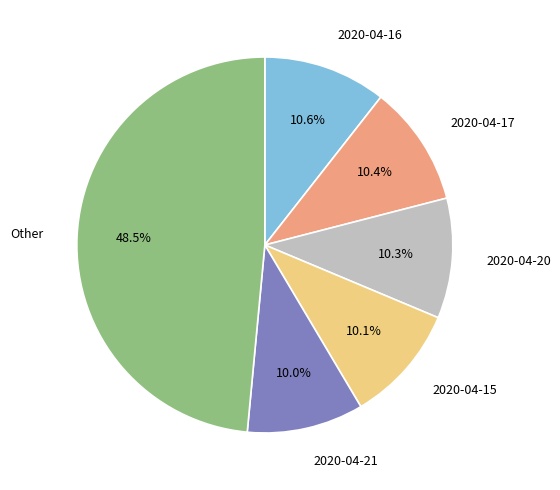

Is there a majority slice in this chart?

No